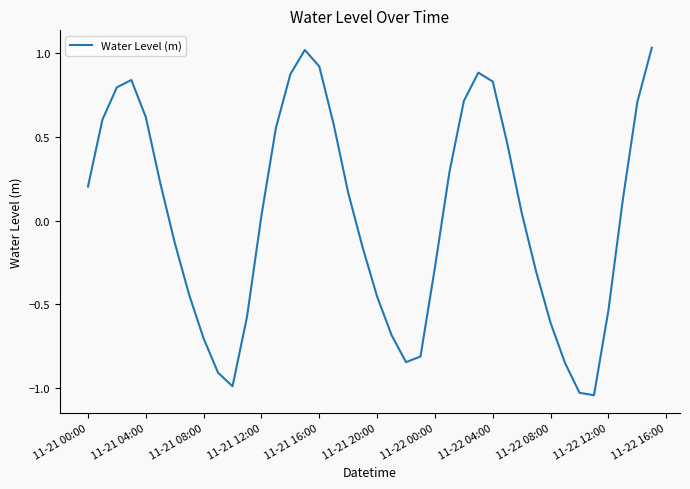

What is the difference between the maximum and minimum values?

2.1